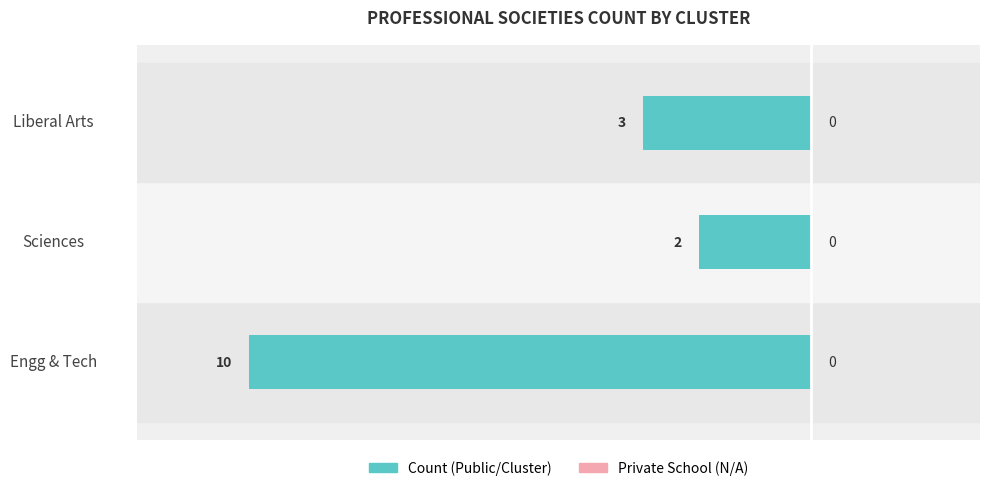

Are the bars grouped side by side (vs. stacked)?

No